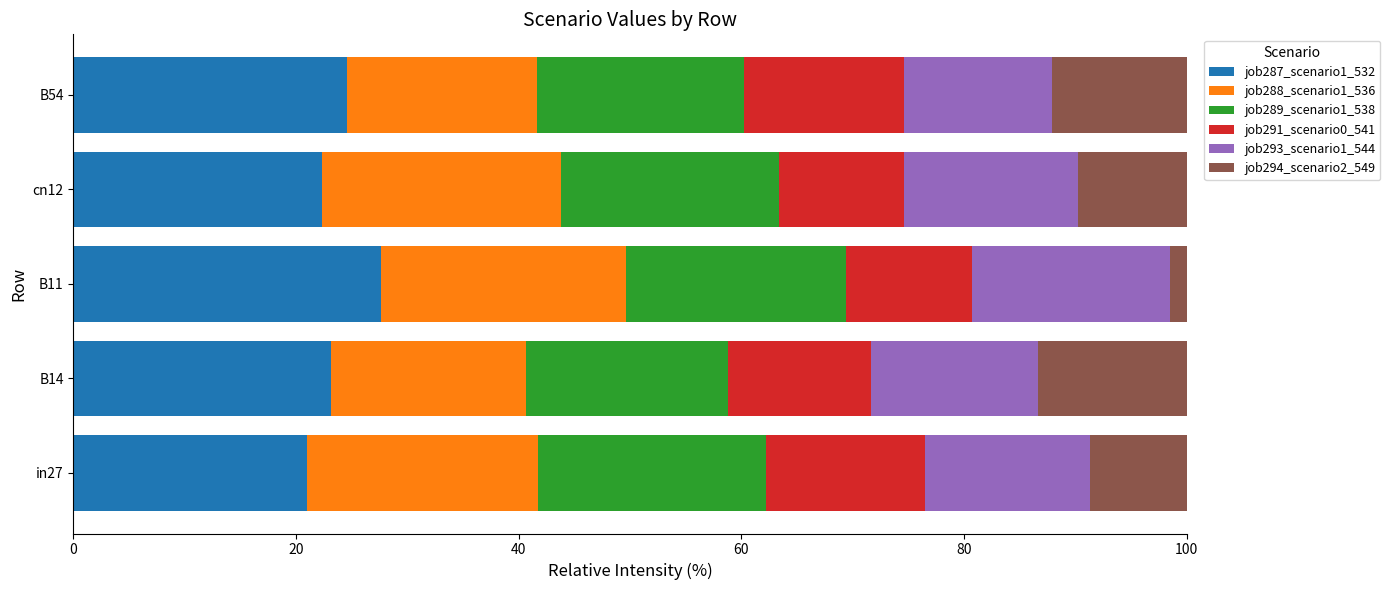

What is the highest value of the job287_scenario1_532 series?

27.7